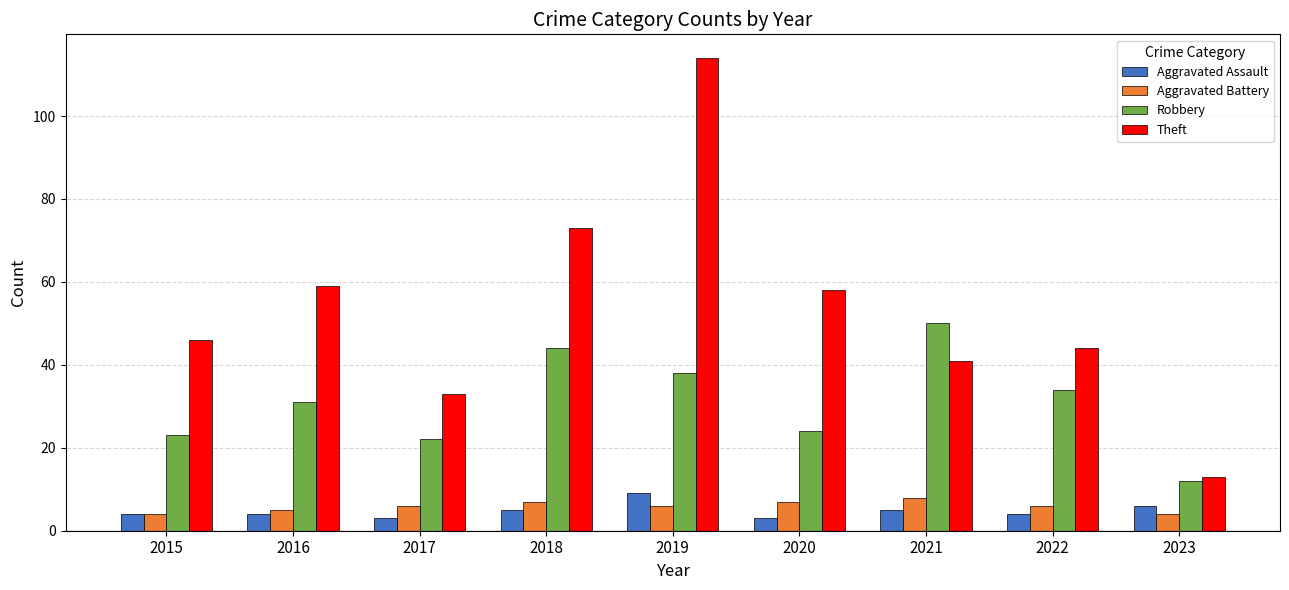

What is the approximate value of Robbery at 2021?

50